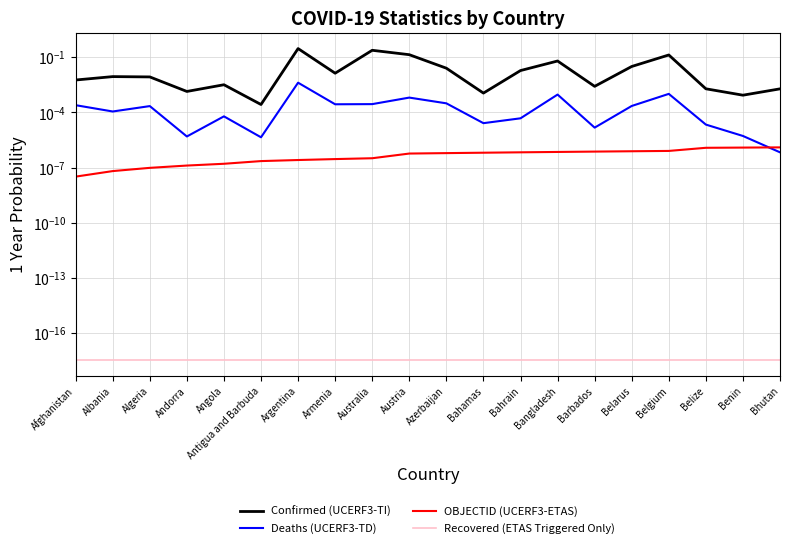

What is the label of the 14th point from the right?

Argentina